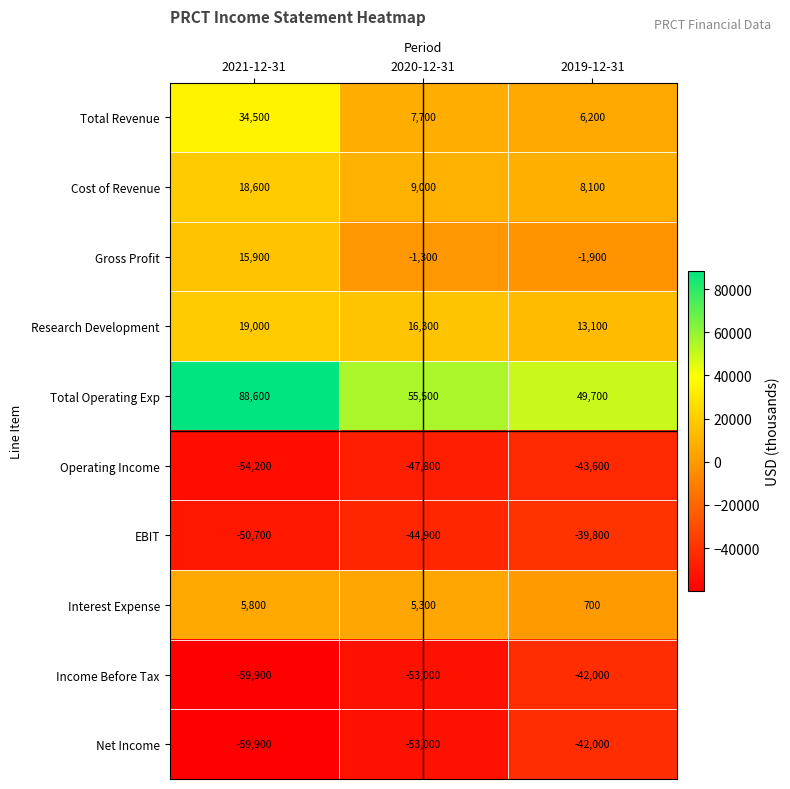

What is the greatest value displayed?

88600